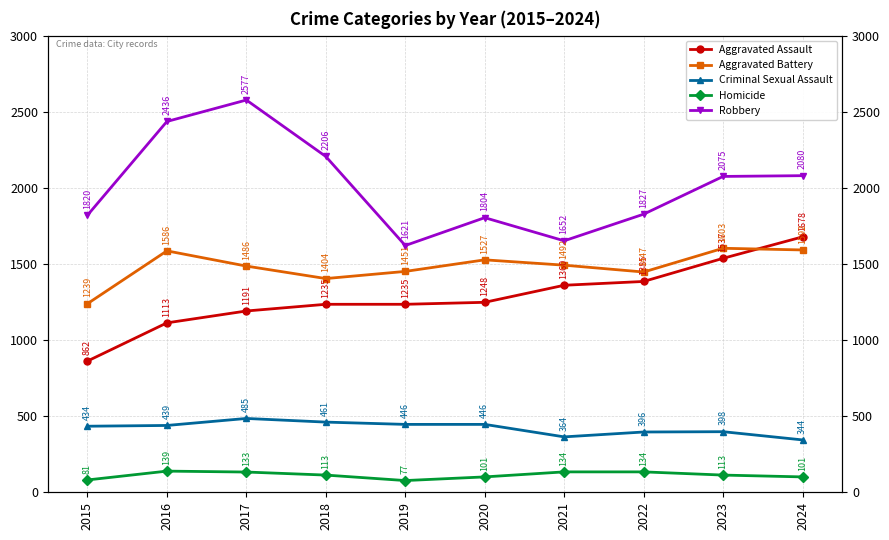

Is the value of Aggravated Assault at 2023 greater than the value of Homicide at 2018?

Yes